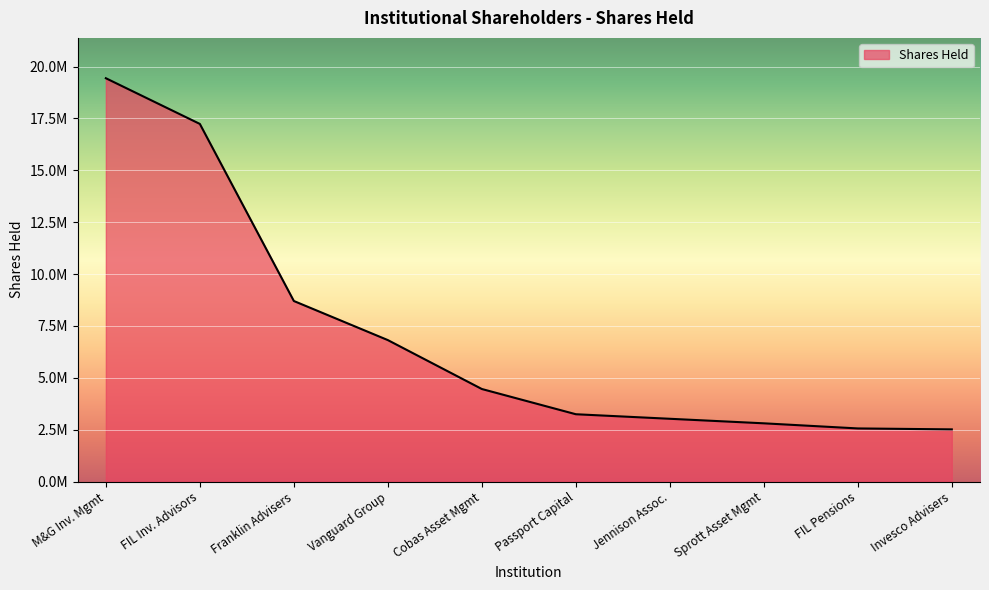

What is the maximum value shown in the chart?

19438941